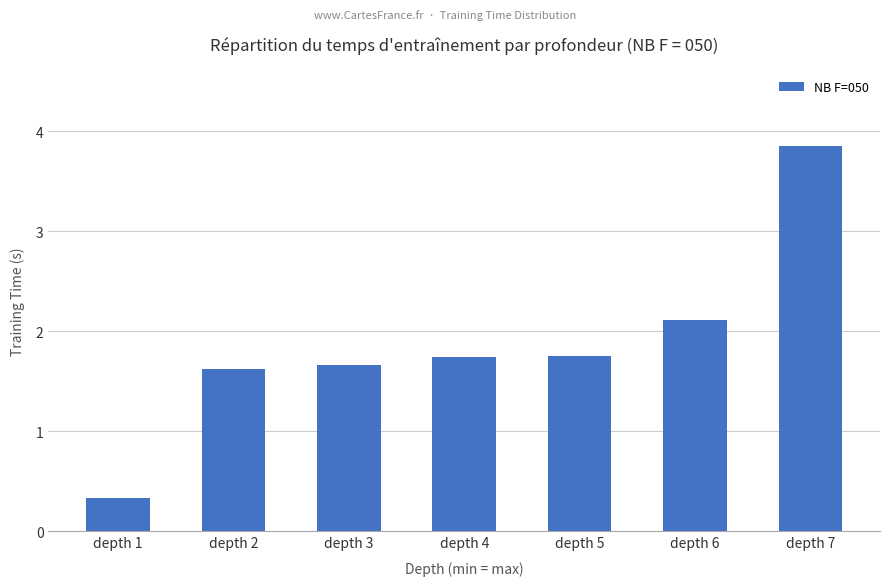

What is the sum of all values?

13.1